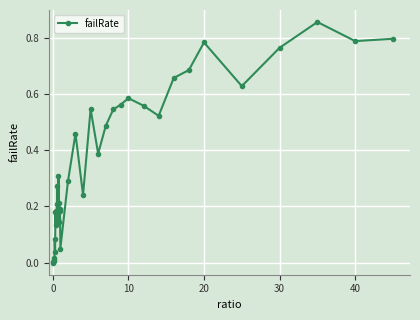

True or false: the data has more than 0 interior local peaks.

True